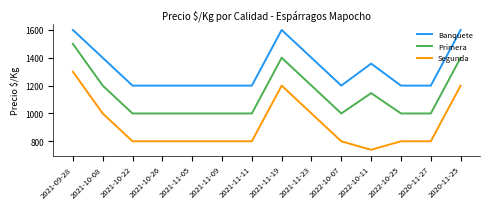

Which series has the largest range (max minus min)?

Segunda